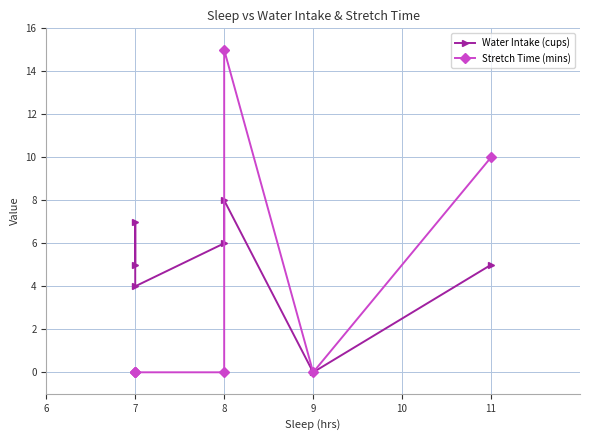

What is the difference between the second highest and minimum values in the Stretch Time (mins) series?

10